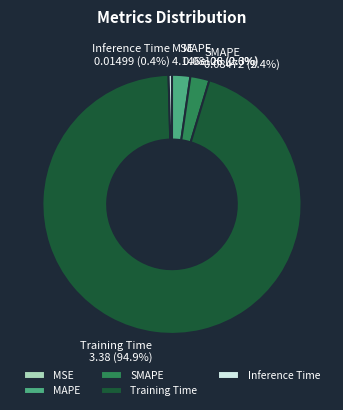

Is the sum of Training Time and Inference Time greater than half?

Yes